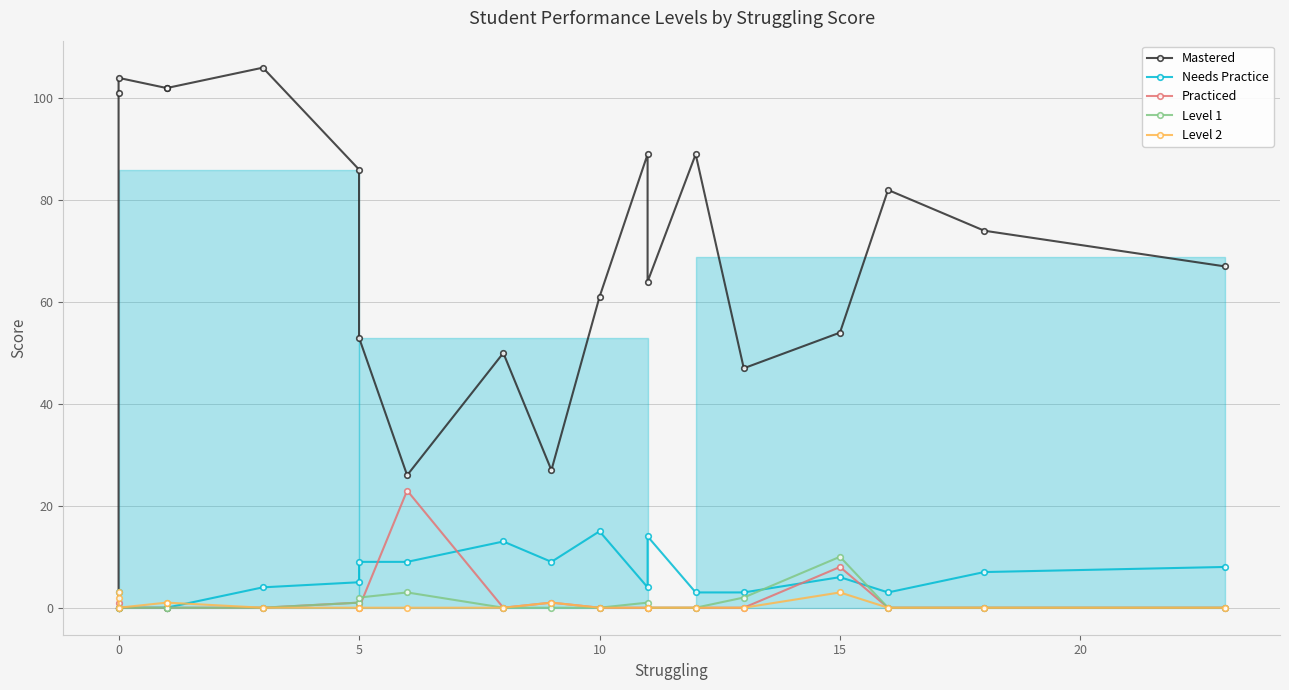

True or false: Level 1 and Level 2 cross at least once.

False